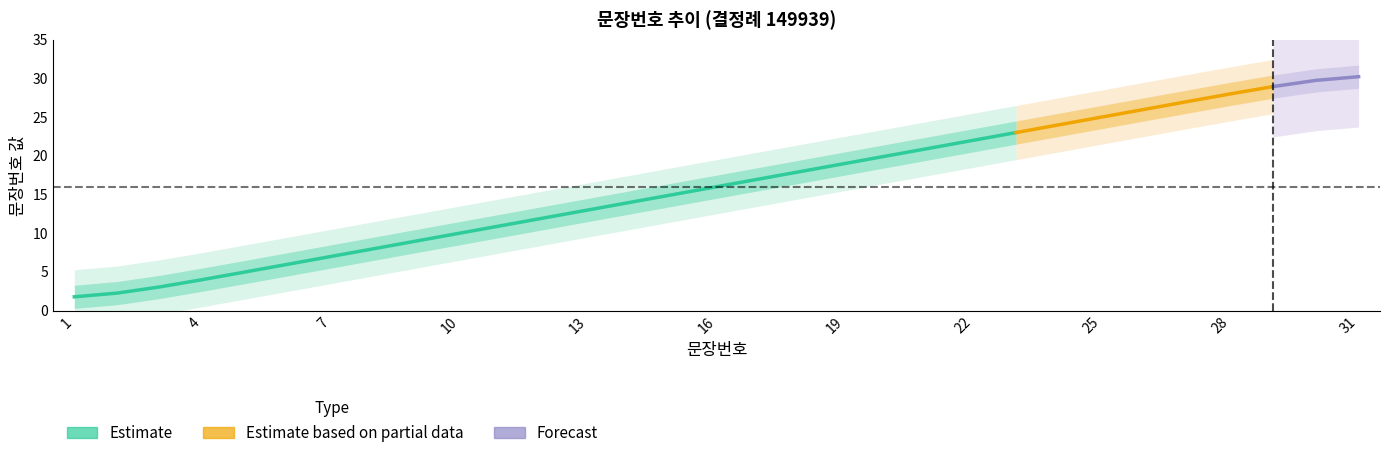

Rank the categories by value from lowest to highest.

1, 2, 3, 4, 5, 6, 7, 8, 9, 10, 11, 12, 13, 14, 15, 16, 17, 18, 19, 20, 21, 22, 23, 24, 25, 26, 27, 28, 29, 30, 31